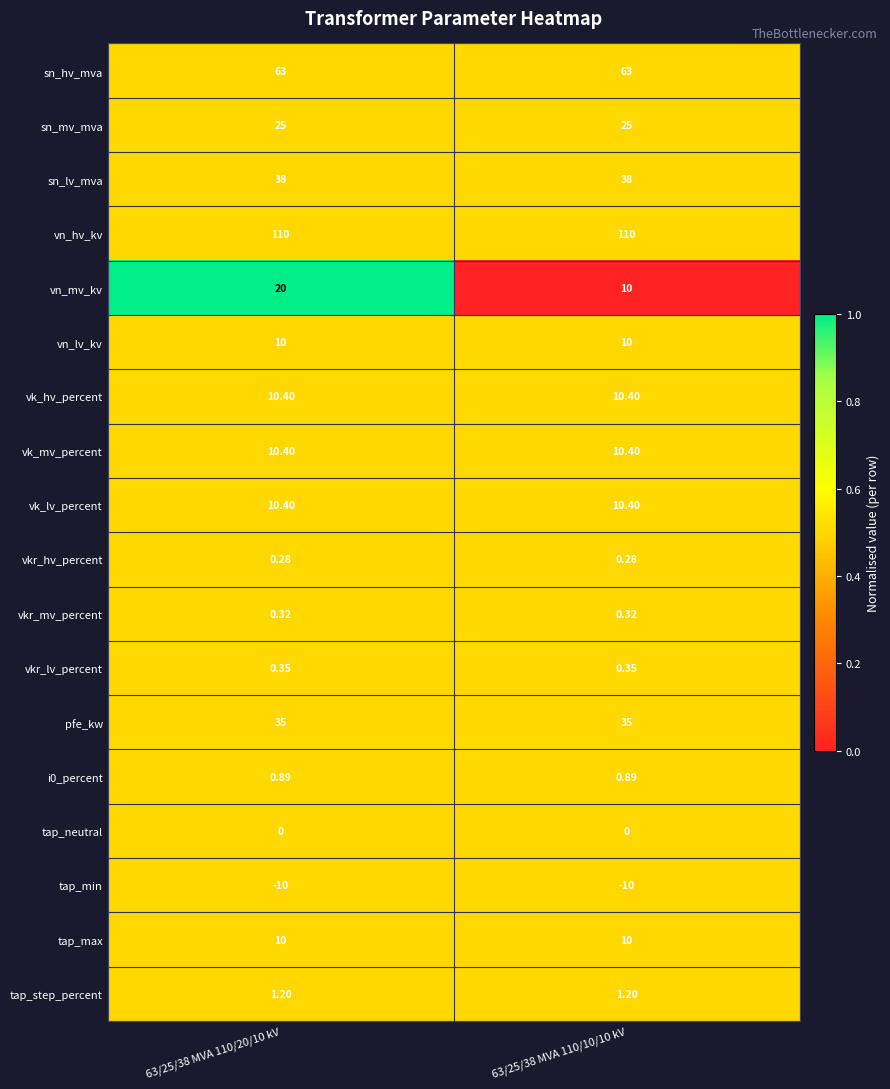

Between 63/25/38 MVA 110/20/10 kV and 63/25/38 MVA 110/10/10 kV, which series saw the biggest shift?

vn_mv_kv